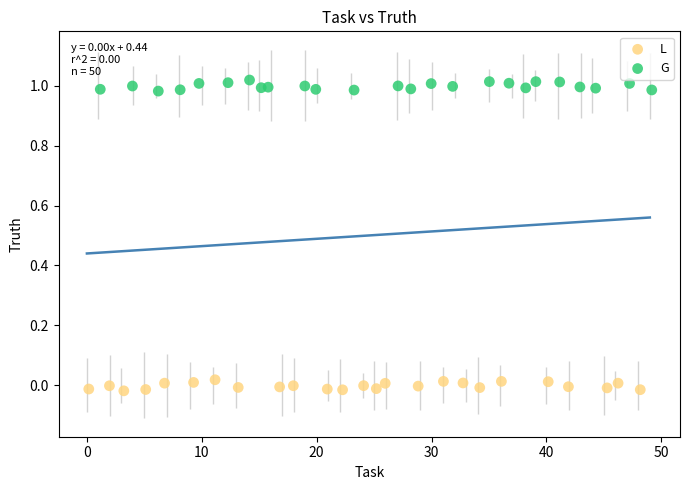

Which series contains the highest Y value?

G